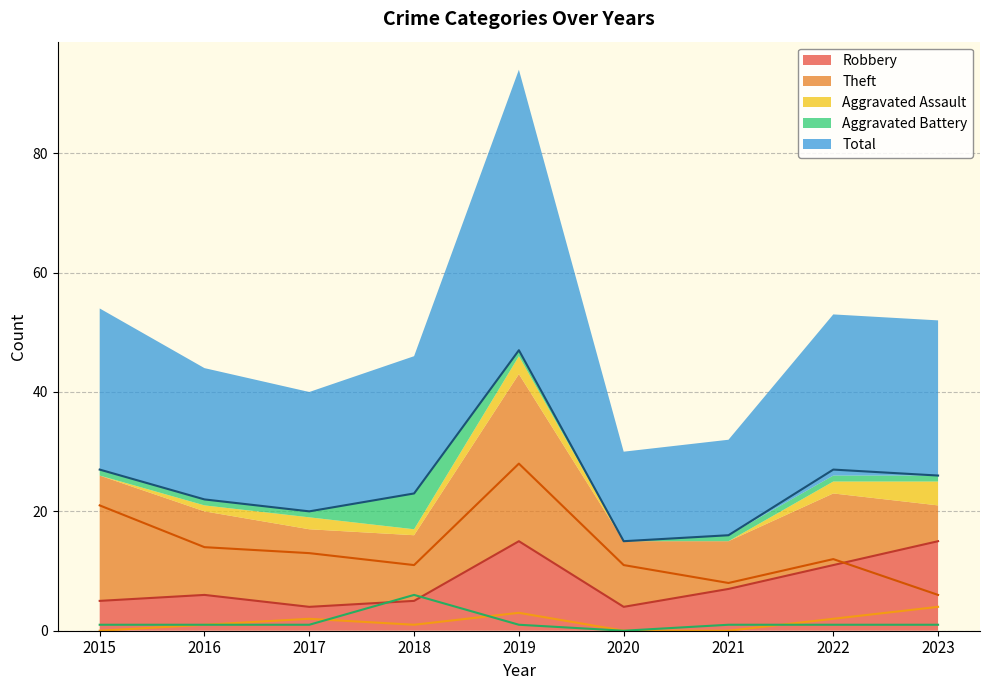

At 2022, list the series in order from smallest to largest.

Aggravated Battery, Aggravated Assault, Robbery, Theft, Total